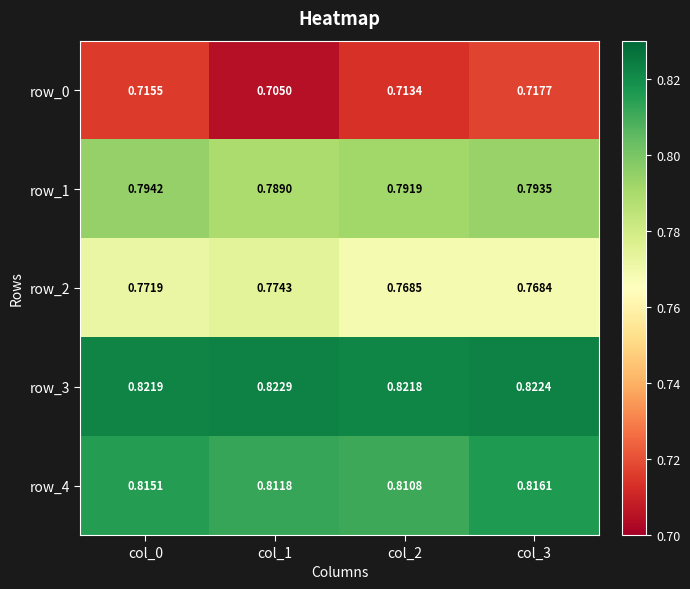

What is the total value across all series at col_2?

3.9